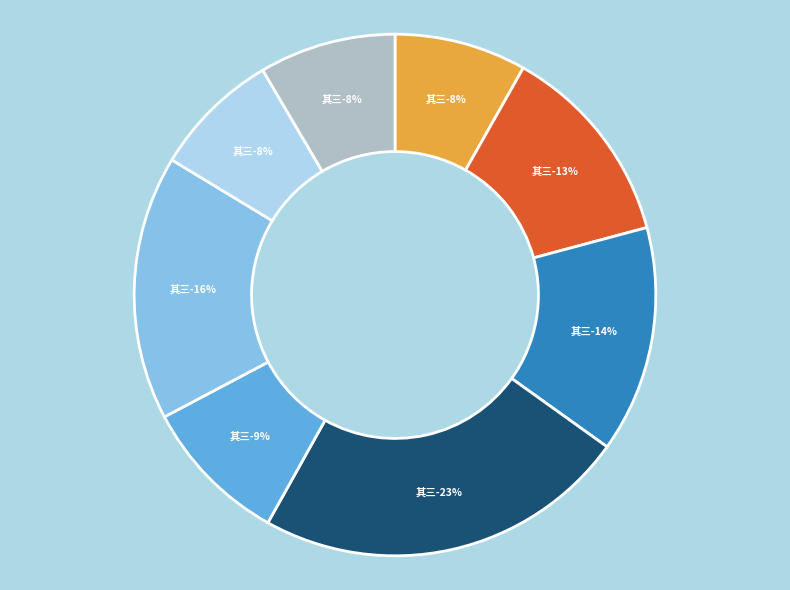

How much of the chart is everything except 八关斋夜赋四城门更作四首 其三 西城门死?

85.9%